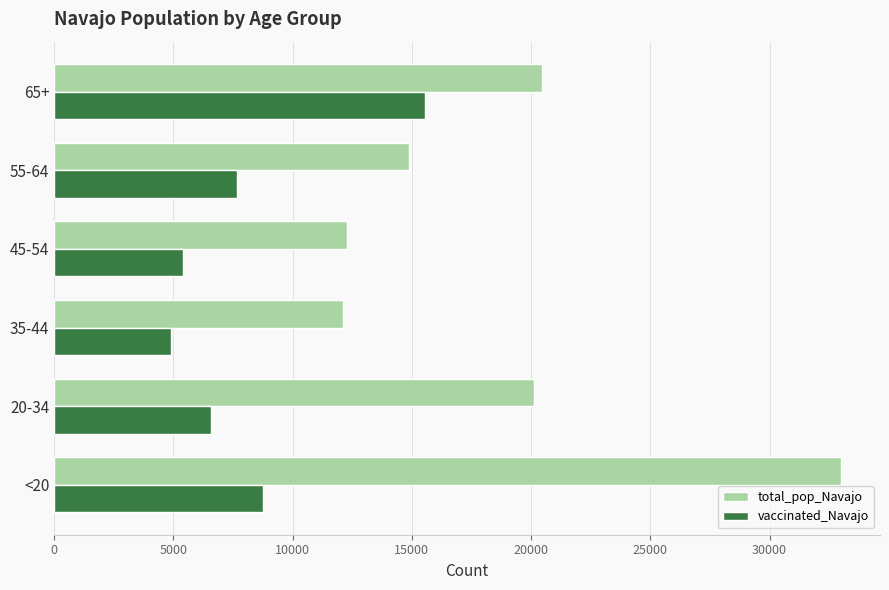

How many data points in vaccinated_Navajo are less than 7682?

3